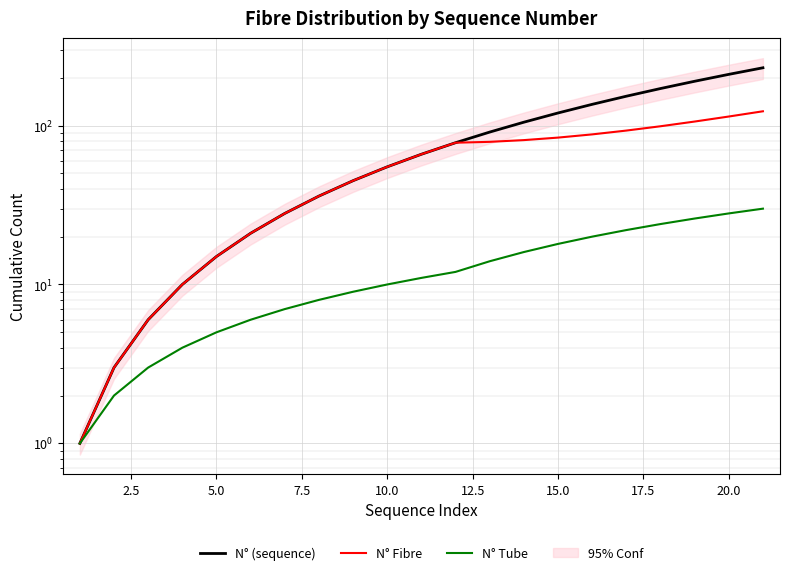

Reading left to right, transcribe all the data shown in this chart.

N° (sequence): 1	3	6	10	15	21	28	36	45	55	66	78	91	105	120	136	153	171	190	210	231
N° Fibre: 1	3	6	10	15	21	28	36	45	55	66	78	79	81	84	88	93	99	106	114	123
N° Tube: 1	2	3	4	5	6	7	8	9	10	11	12	14	16	18	20	22	24	26	28	30